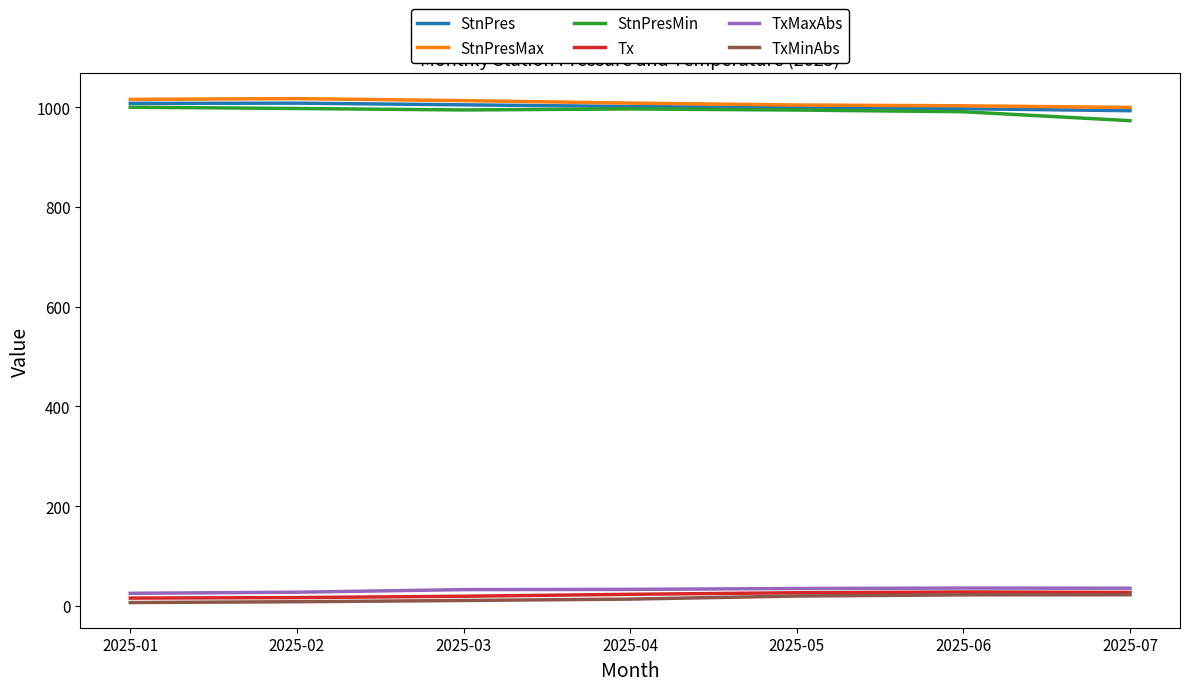

True or false: StnPresMax and Tx cross at least once.

False